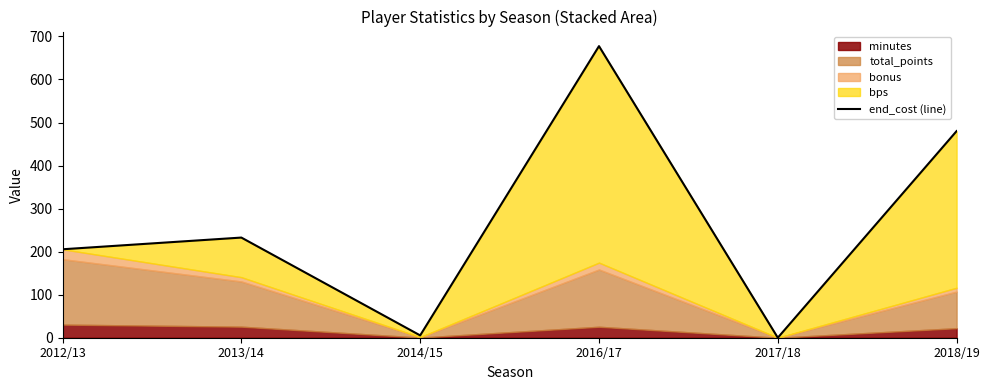

Which has a higher value, 2014/15 or 2018/19?

2018/19